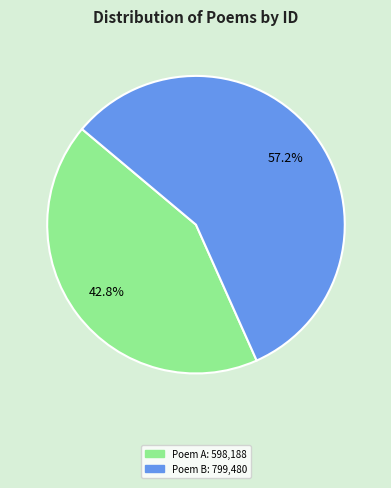

Count the number of slices in the pie.

2